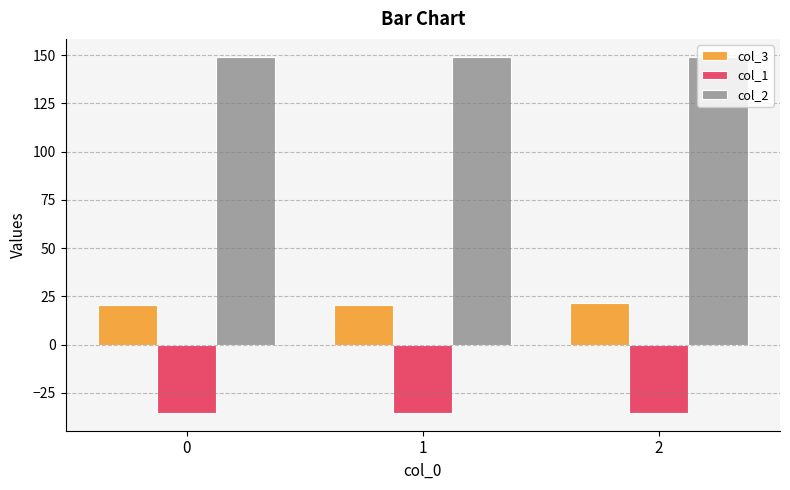

What is the minimum value for col_3?

20.5